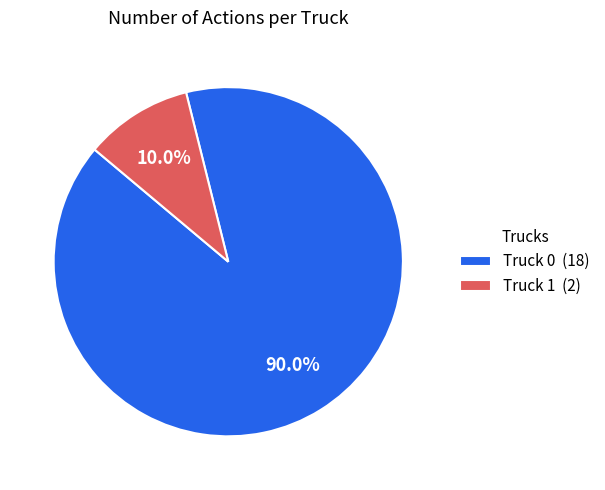

To the nearest percent, what is the average slice percentage?

50%